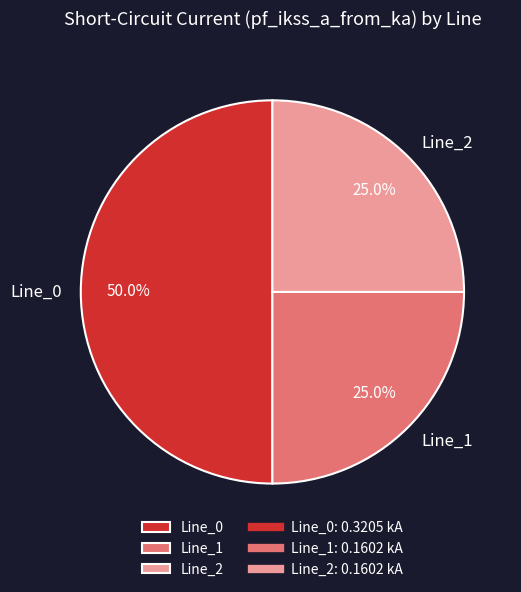

Combined, what portion of the pie is Line_0 and Line_1?

75.0%